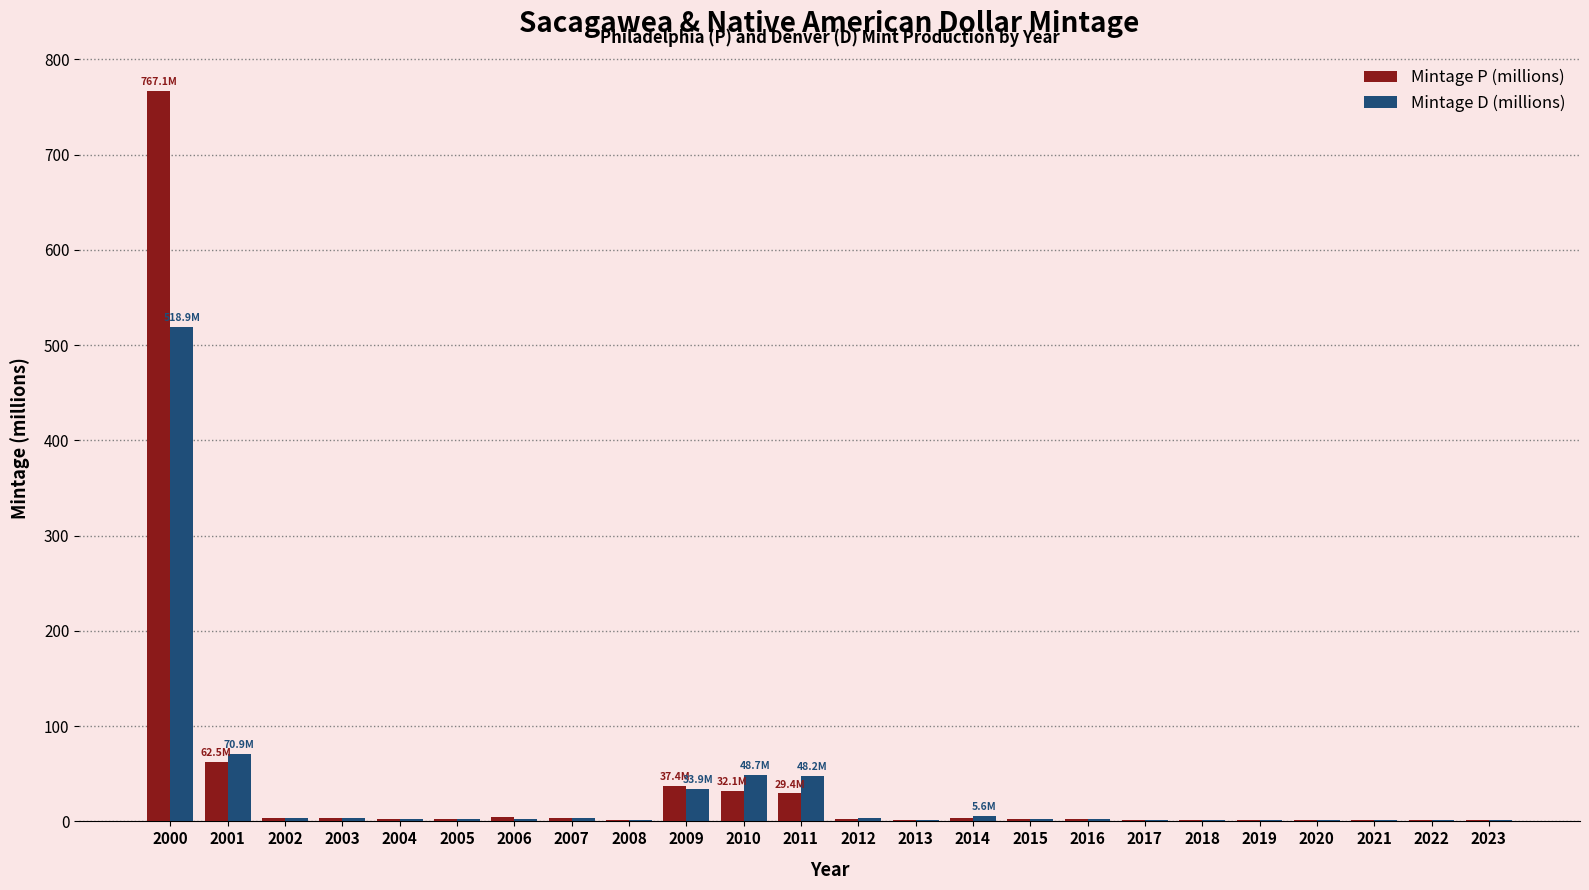

At which category is the sum across all series the highest?

2000